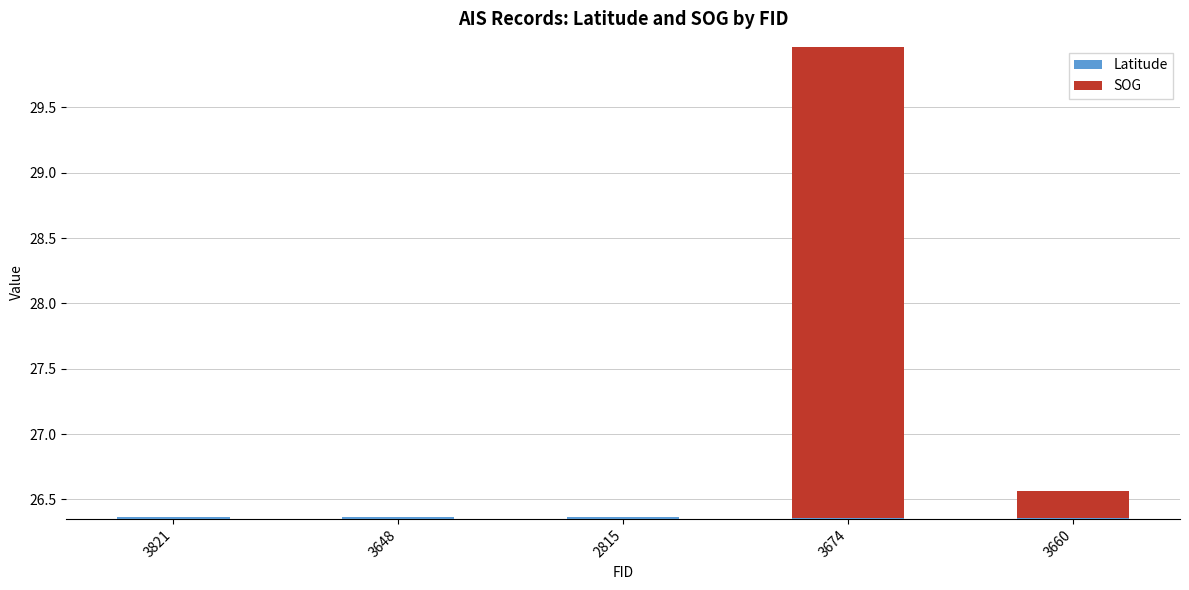

Rank the categories by SOG value from highest to lowest.

3674, 3660, 3821, 3648, 2815